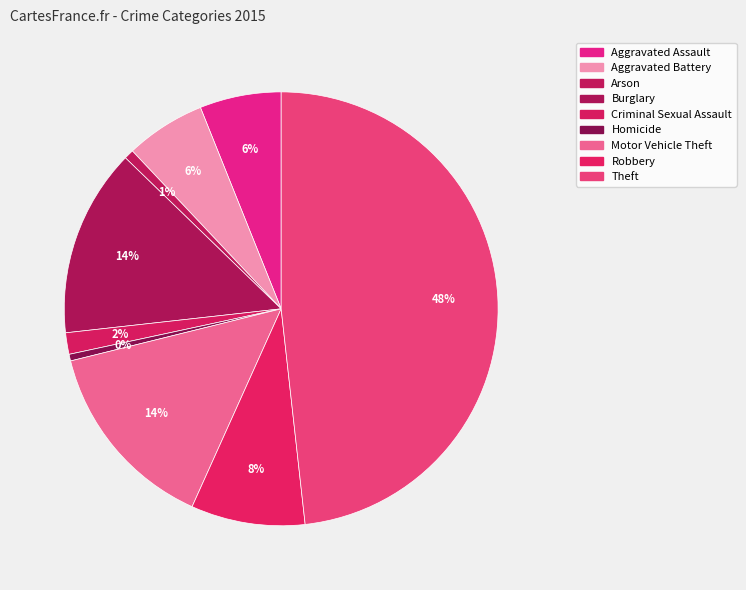

Combined, do Arson and Robbery account for over 50%?

No